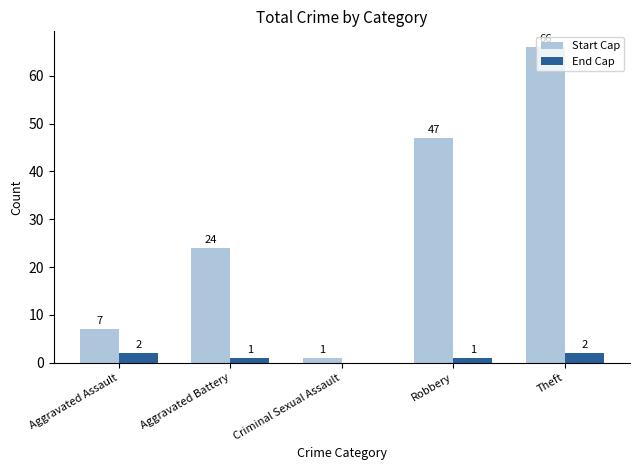

Are the bars grouped side by side (vs. stacked)?

Yes